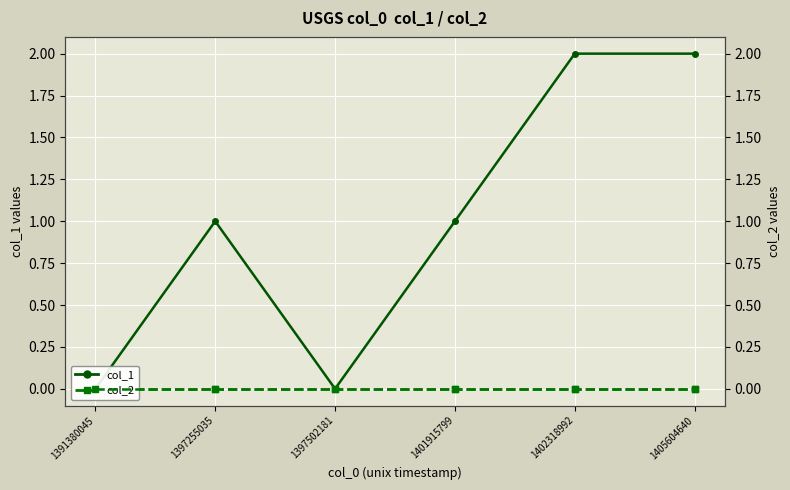

Is it true that col_1 equals 2 at 1405604640?

True